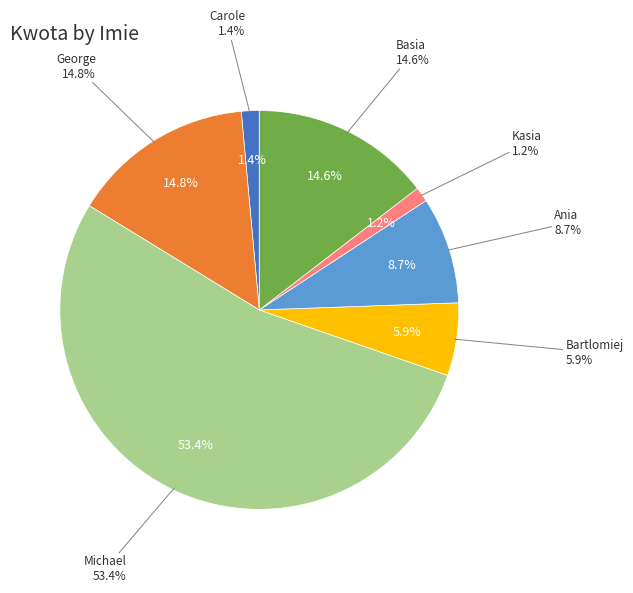

What percentage is the George slice, to the nearest percent?

15%